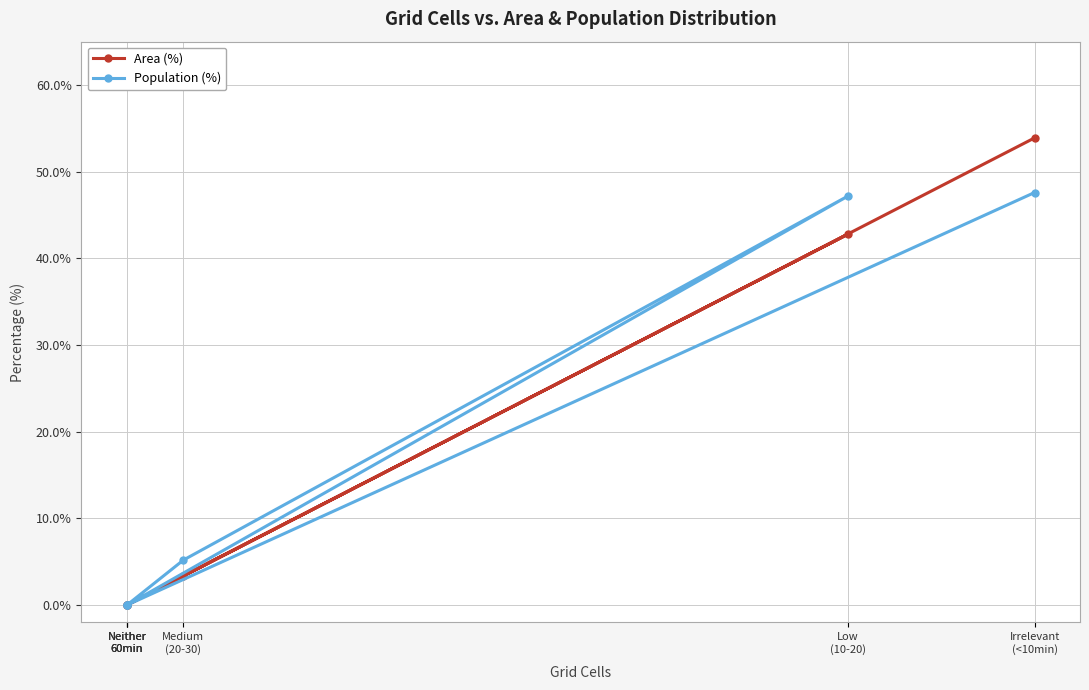

Reading left to right, list all the values displayed in this chart.

Area (%): 0.0	3.4	42.8	0.0	0.0	53.9
Population (%): 0.0	5.2	47.2	0.0	0.0	47.6